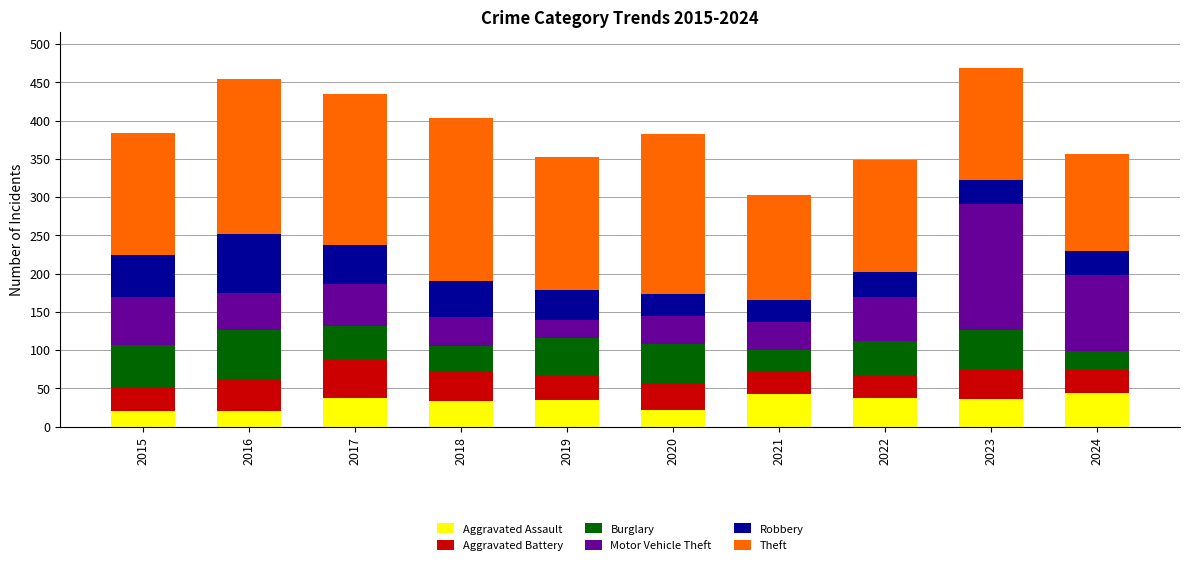

Count the number of categories in the chart.

10